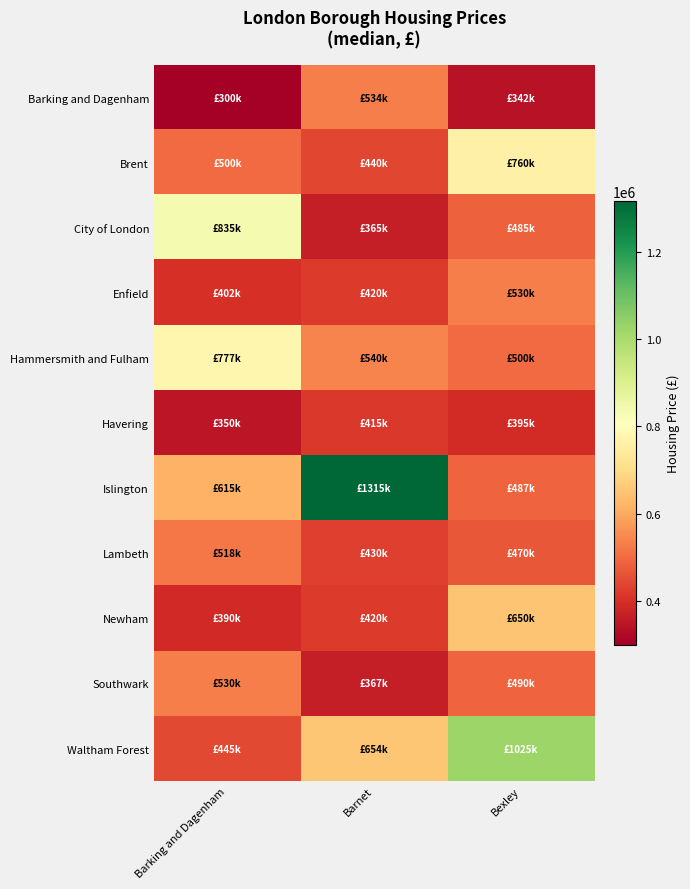

What is the minimum value shown in the chart?

300000